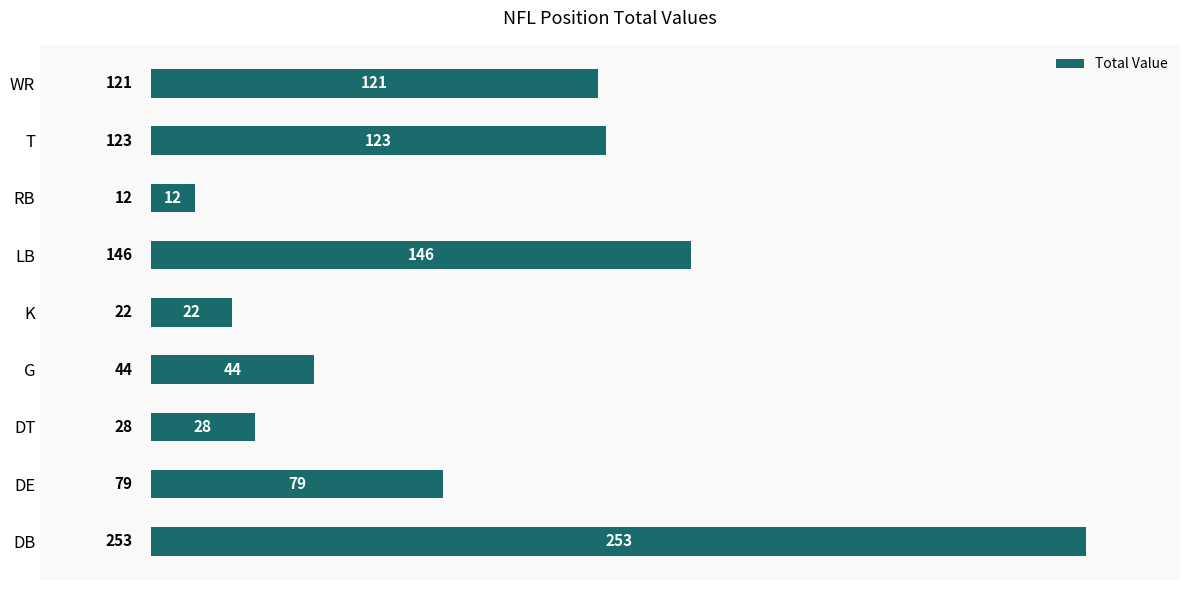

What is the sum of all values?

828